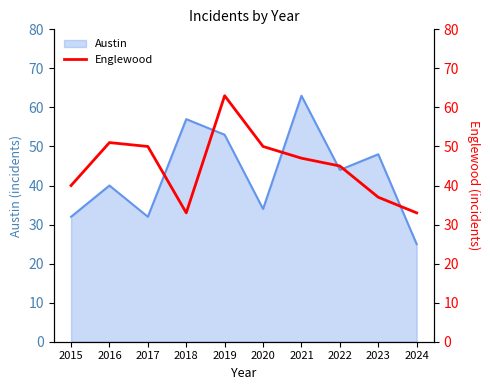

What is the greatest value displayed?

63